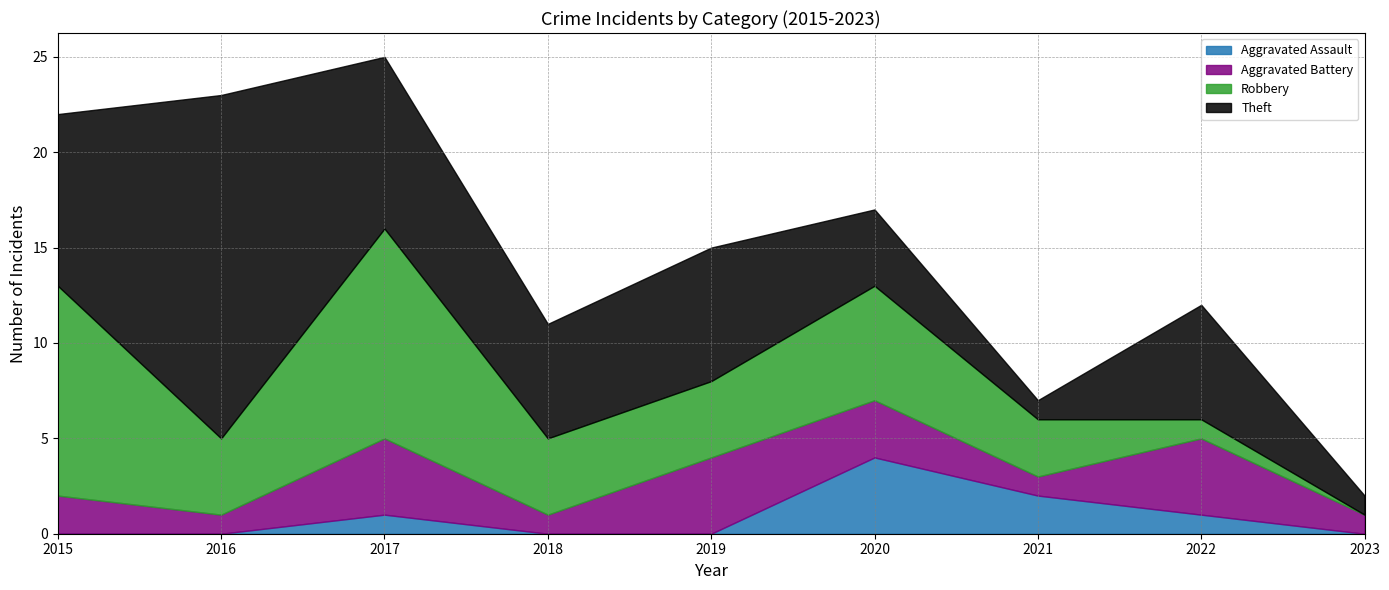

Where is the first local minimum for Robbery?

2016